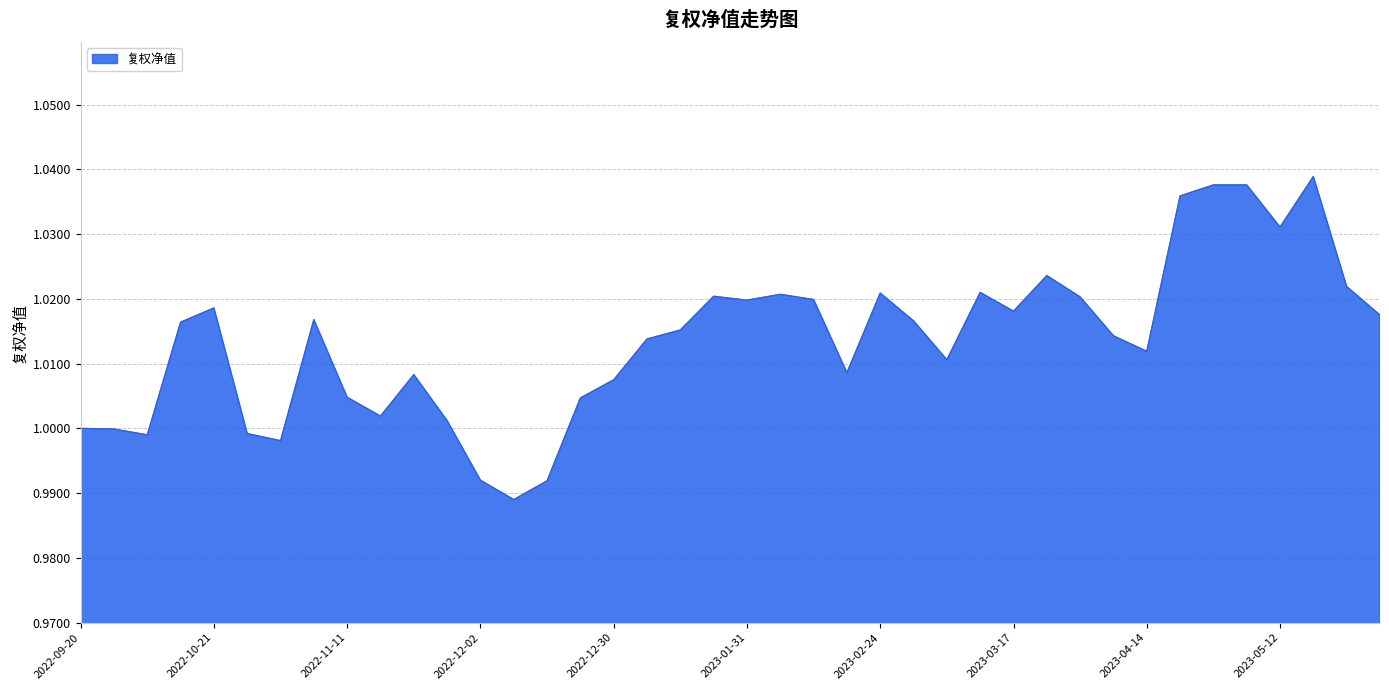

Which category has the lowest value across all series?

2022-12-09